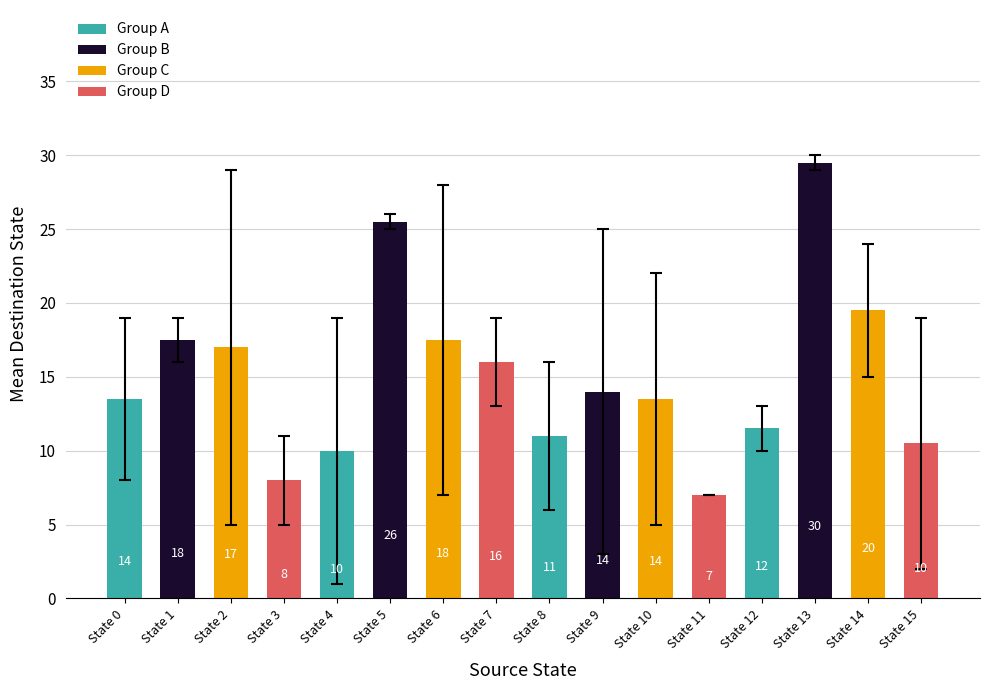

True or false: the data shows 19.5 at State 14.

True